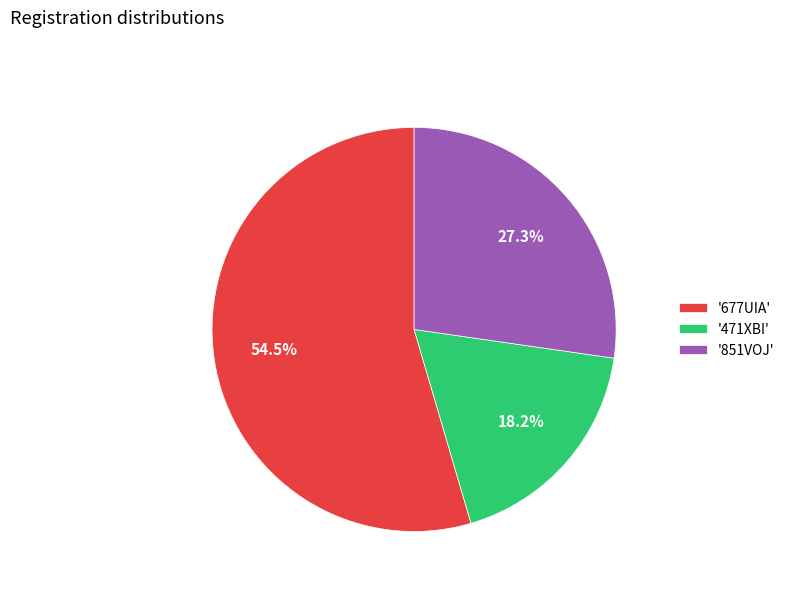

Approximately how many times larger is the value at '471XBI' compared to '851VOJ'?

0.7